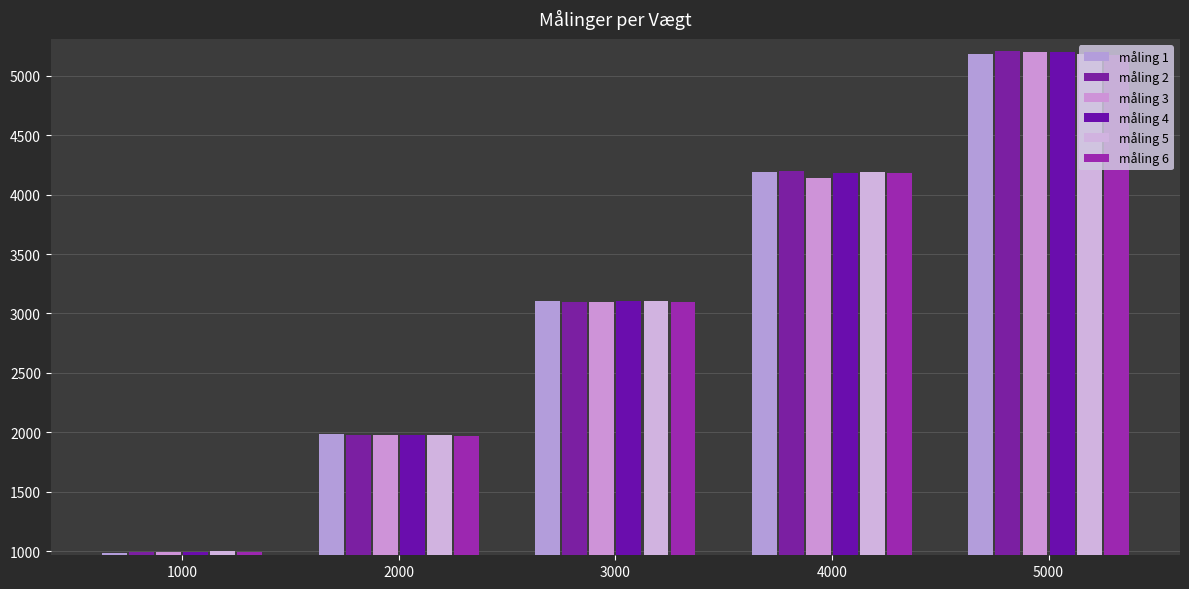

What is the difference between the highest and lowest values at 1000?

14.8